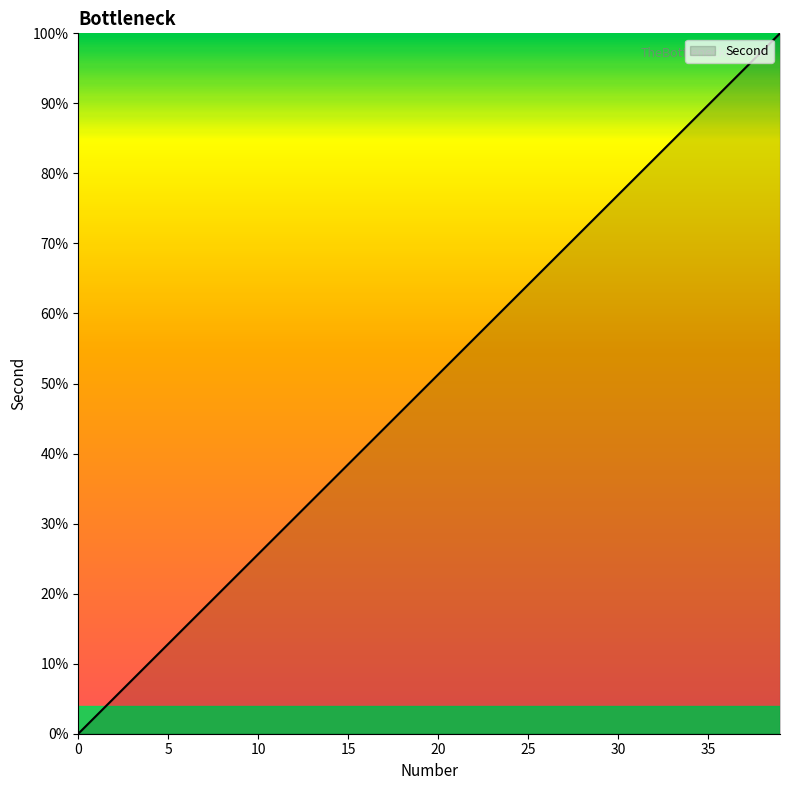

What is the difference between the maximum and minimum values?

100.0